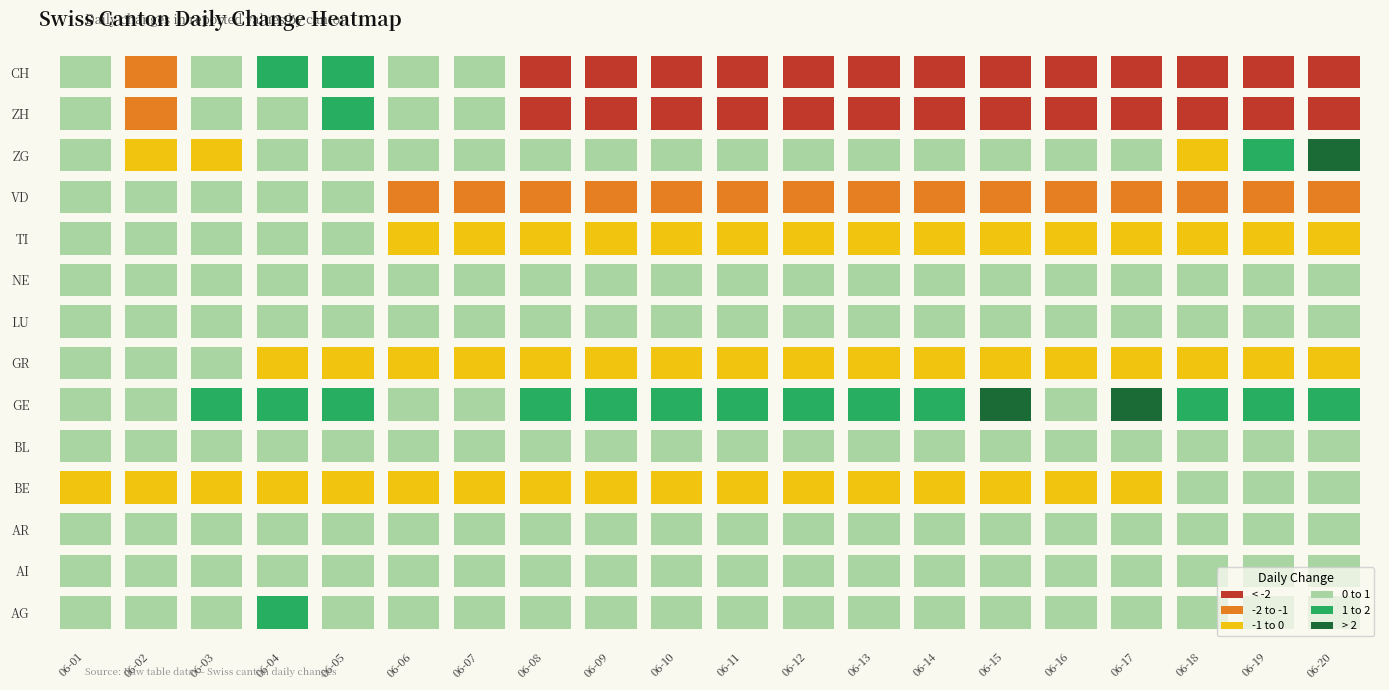

Is the value of CH at 2020-06-06 greater than the value of NE at 2020-06-08?

No